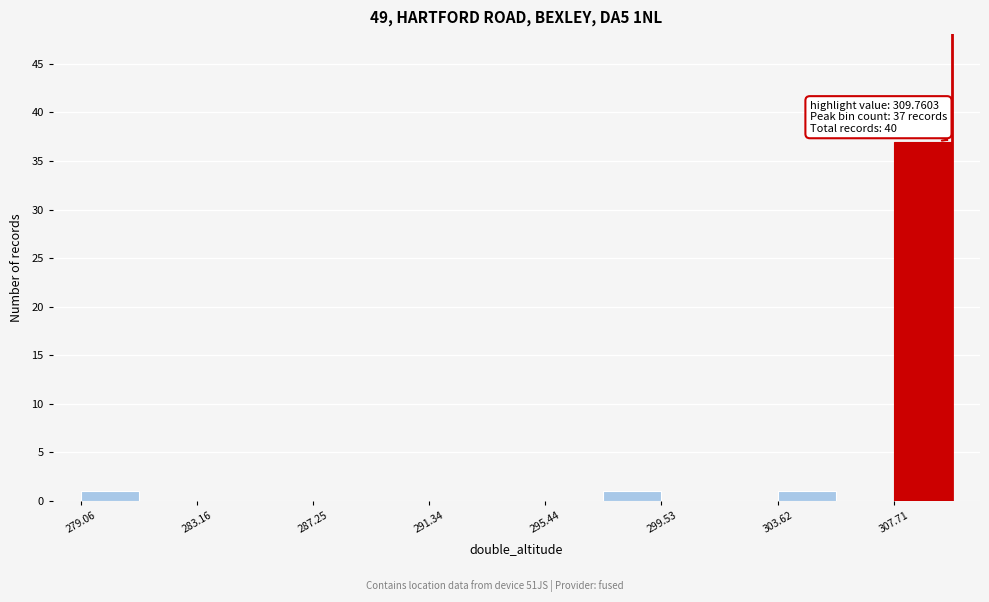

Over which range of the x-axis is the bar tallest?

307.5 to 310.0